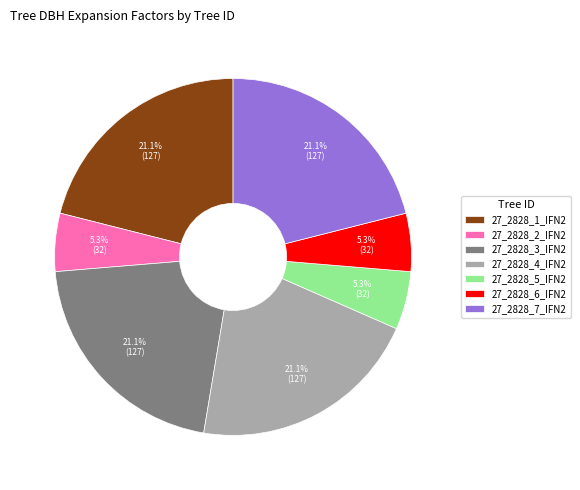

What is the total percentage of 27_2828_7_IFN2 and 27_2828_2_IFN2?

26.3%